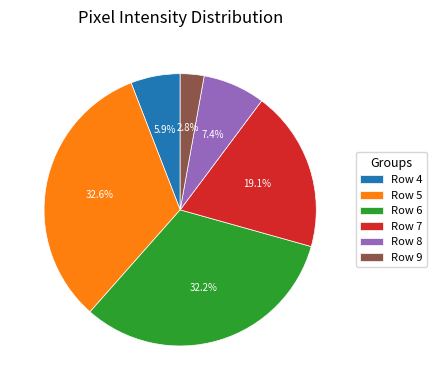

What percentage is NOT represented by Row 7?

80.9%